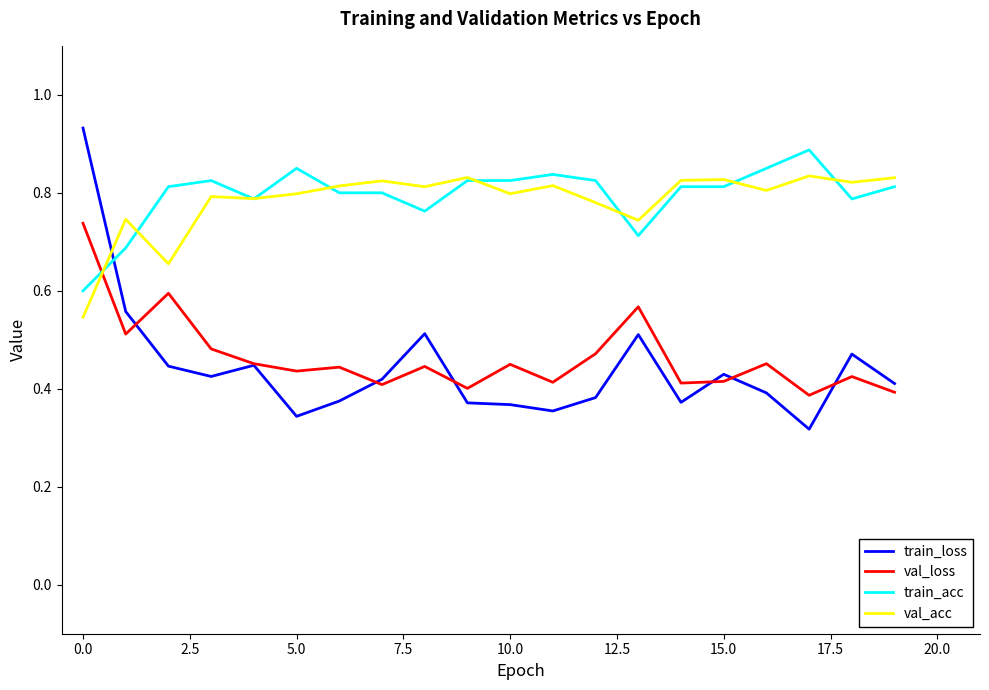

Which series has the widest spread of values?

train_loss